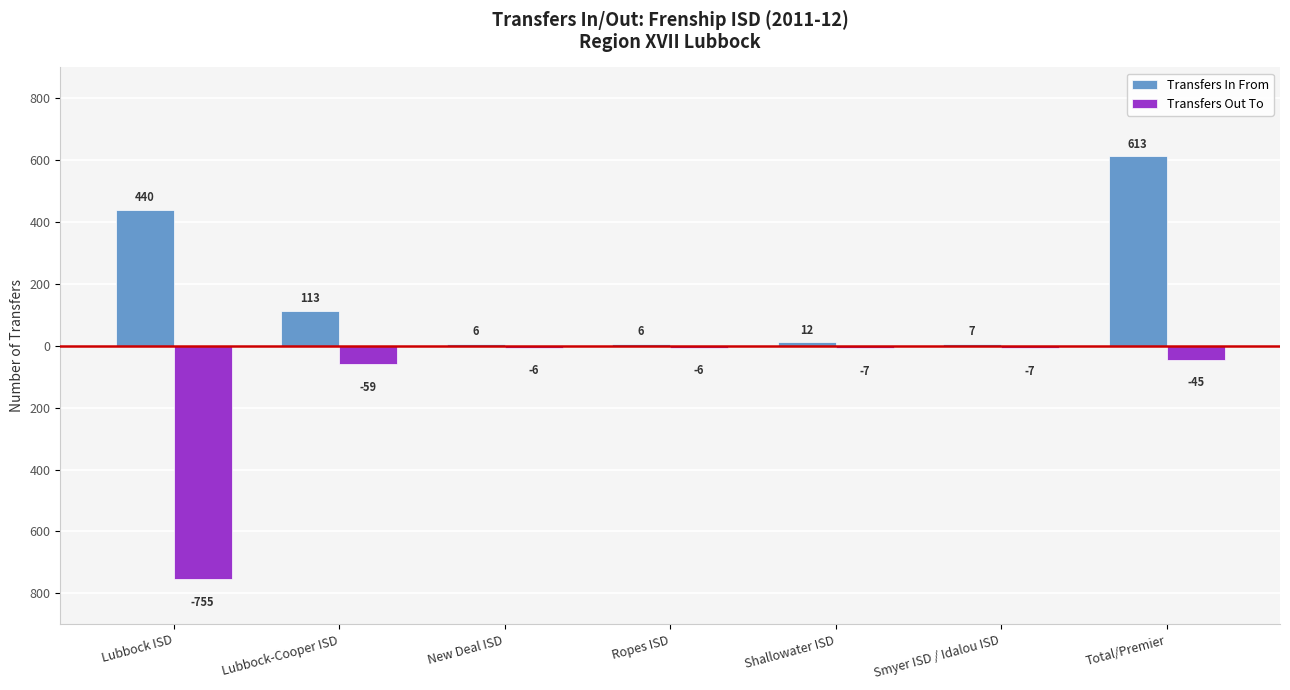

What is the label of the 6th bar from the right?

Lubbock-Cooper ISD